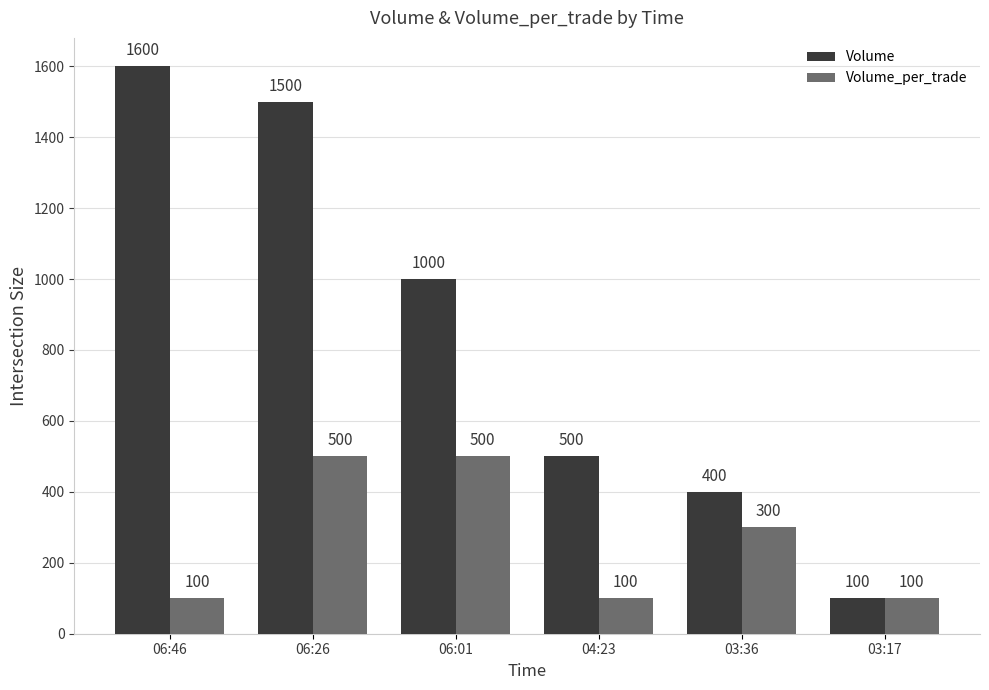

What is the label of the 1st bar from the left?

06:46